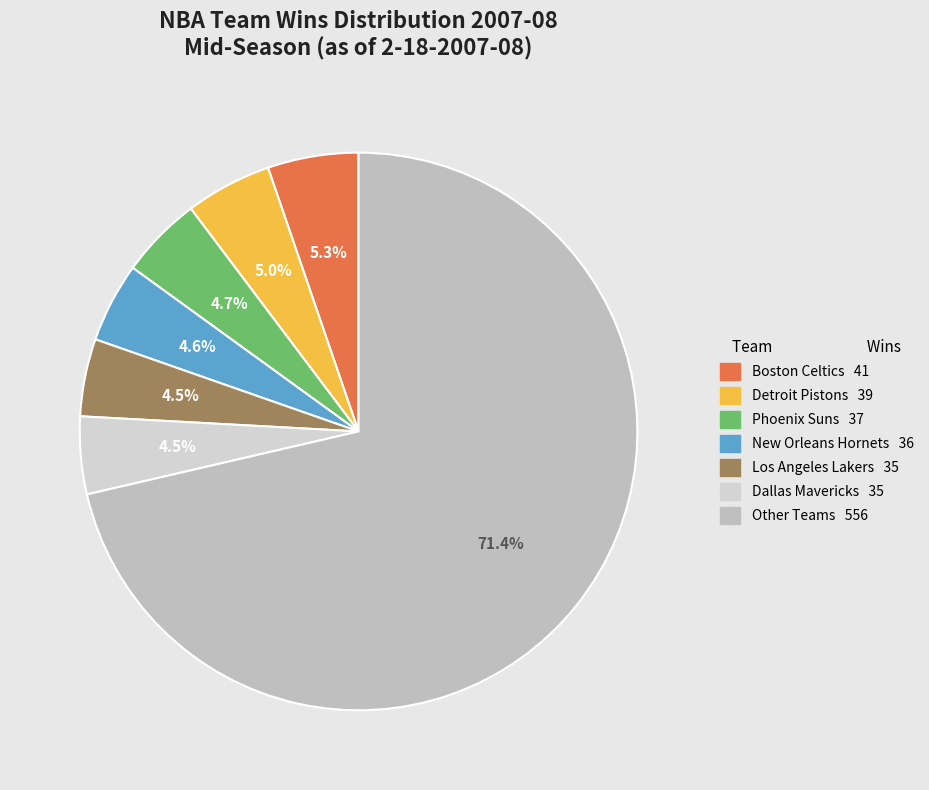

Count the number of slices in the pie.

7